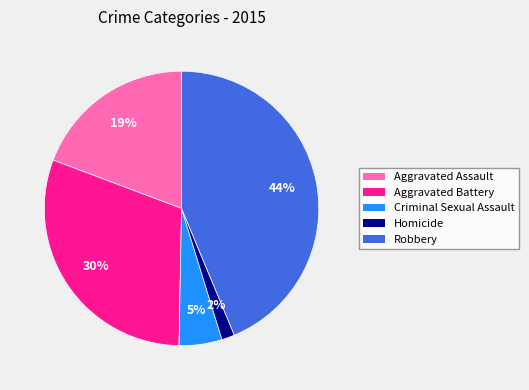

Is it true that Homicide is 13% of the pie?

False